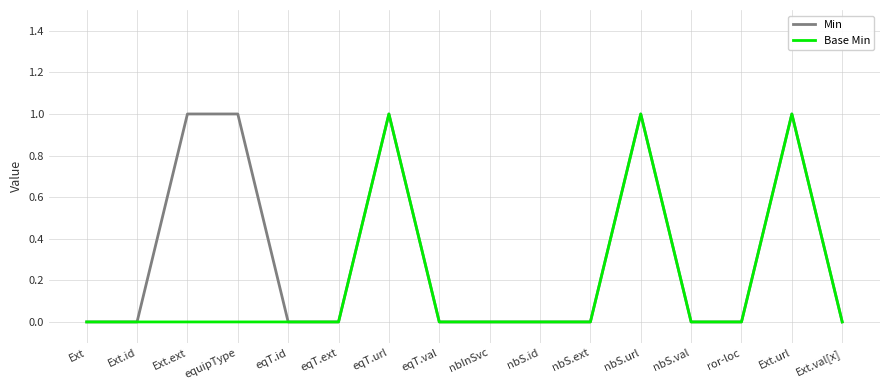

Does the chart have visible grid lines?

Yes